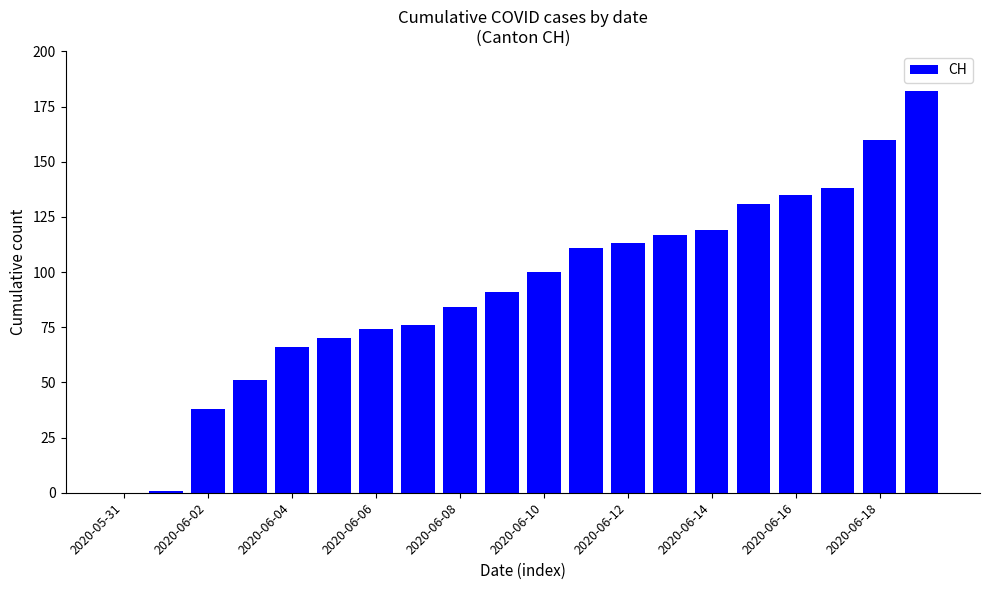

What is the maximum value shown in the chart?

182